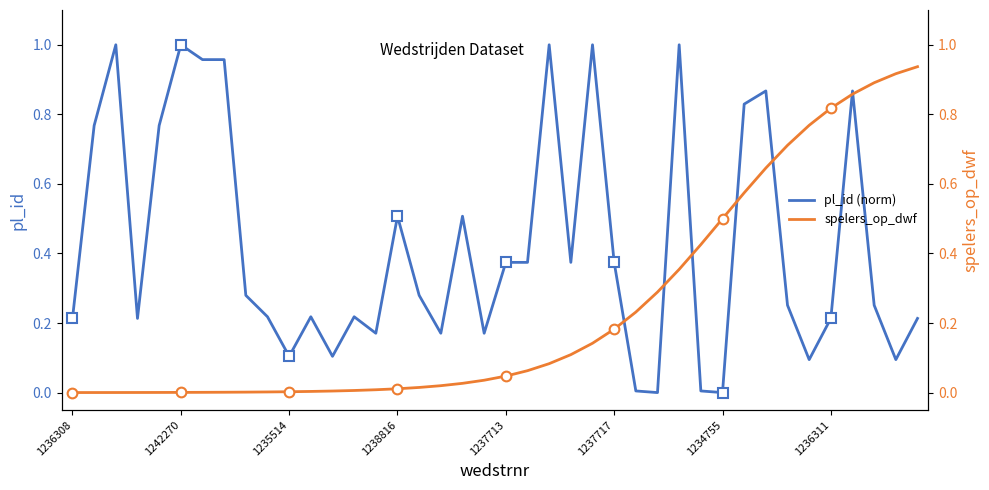

Which series has the largest total across all categories?

pl_id (norm)